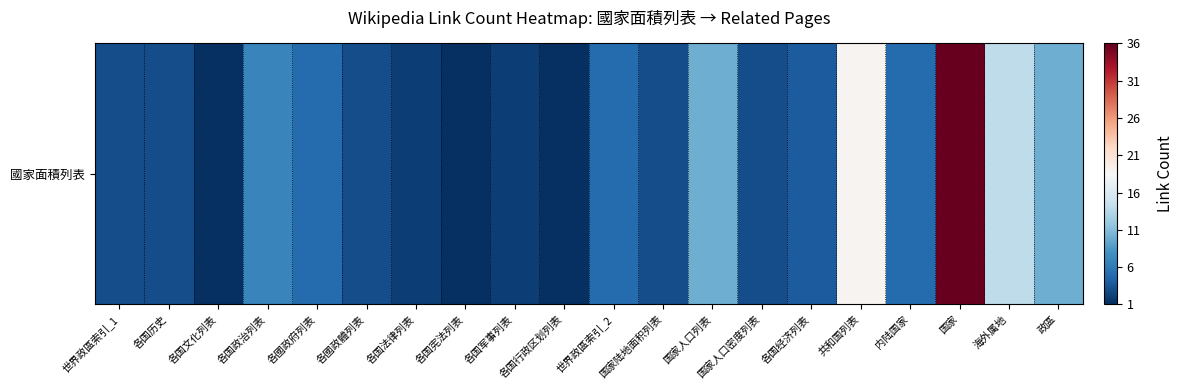

The chart shows a value of 6 at 各国经济列表. True or false?

False